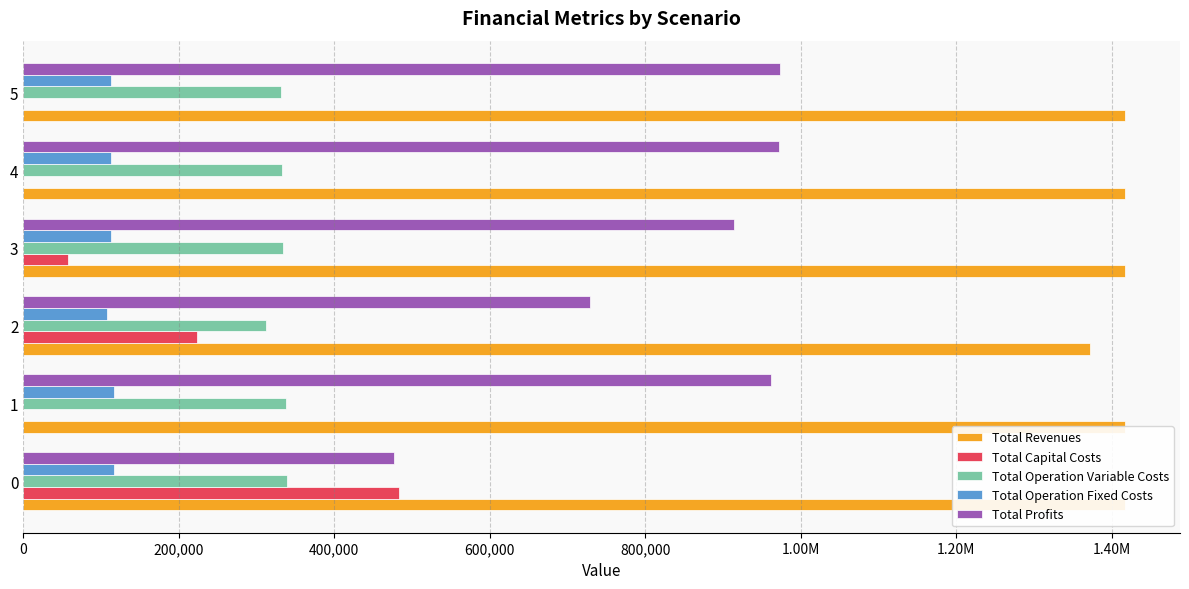

How many bars are there in total?

30